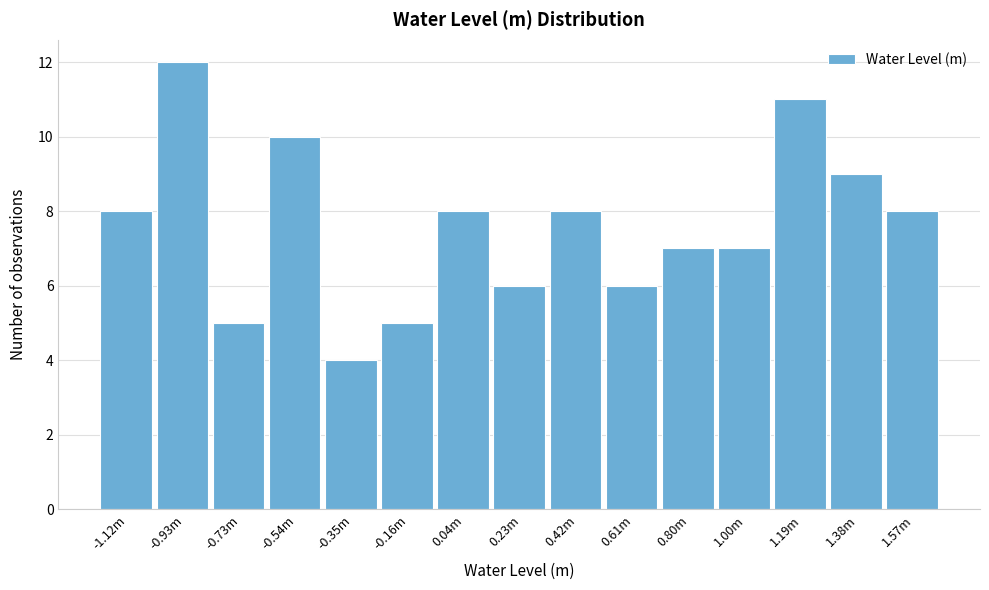

Reading left to right, list all the values displayed in this chart.

8	12	5	10	4	5	8	6	8	6	7	7	11	9	8